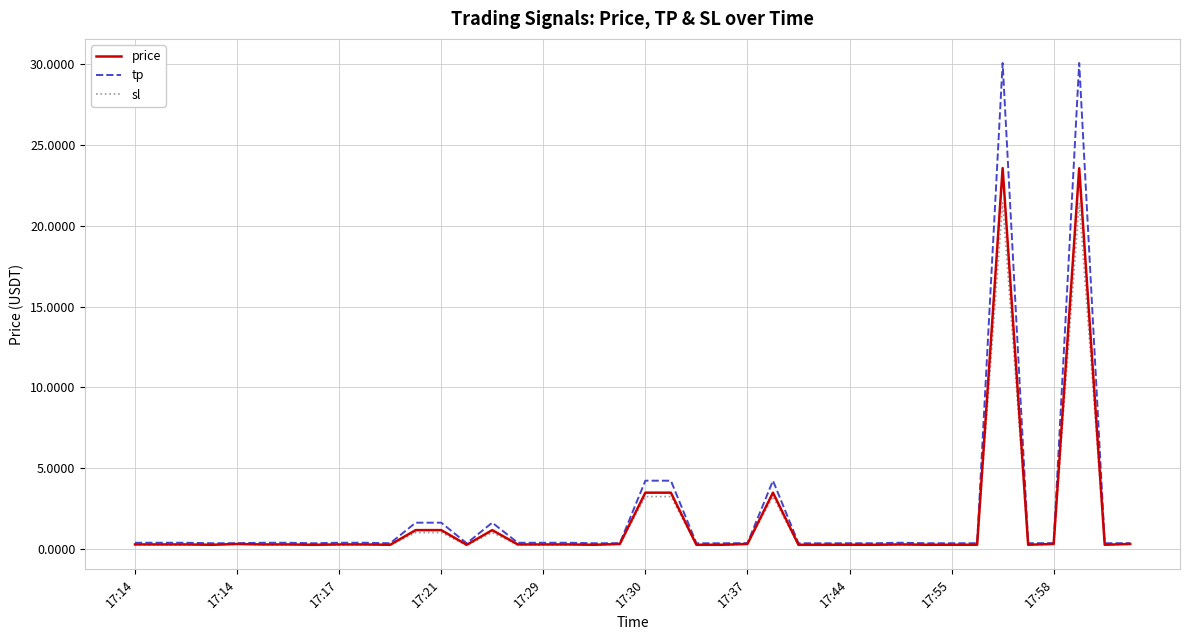

What is the highest value of the tp series?

30.1